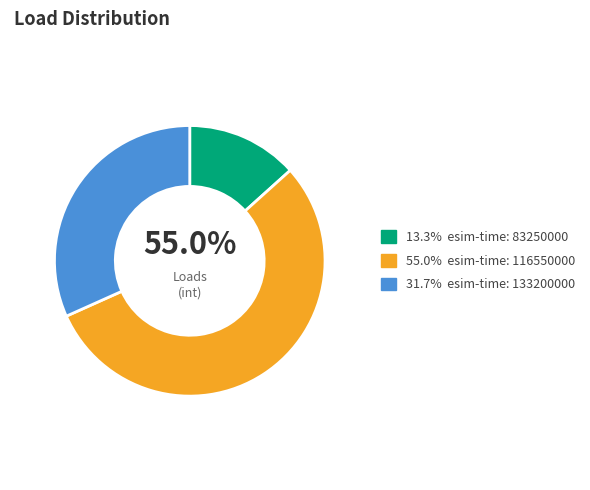

To the nearest percent, what is the average slice percentage?

33%